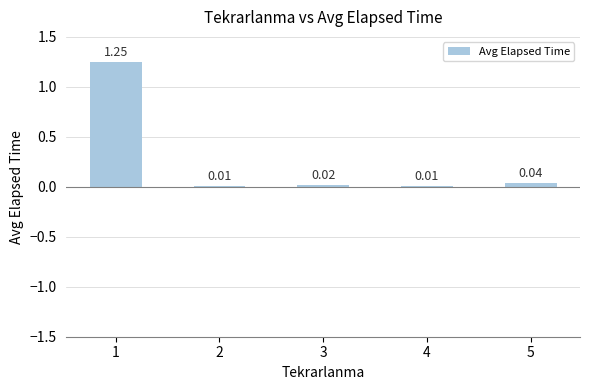

How many distinct data groups are displayed?

1